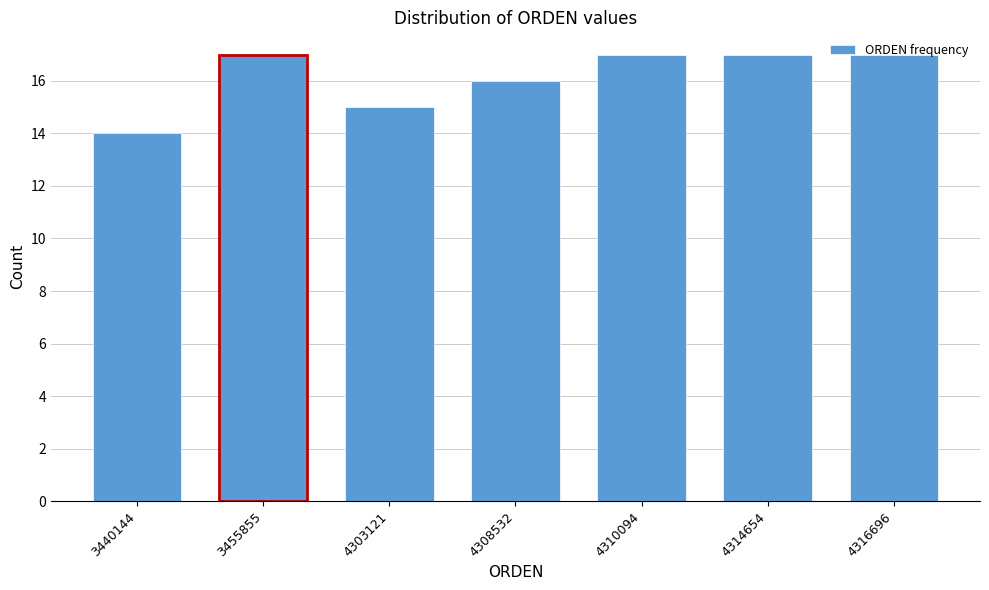

What is the sum of the values at 4308532 and 4314654?

33